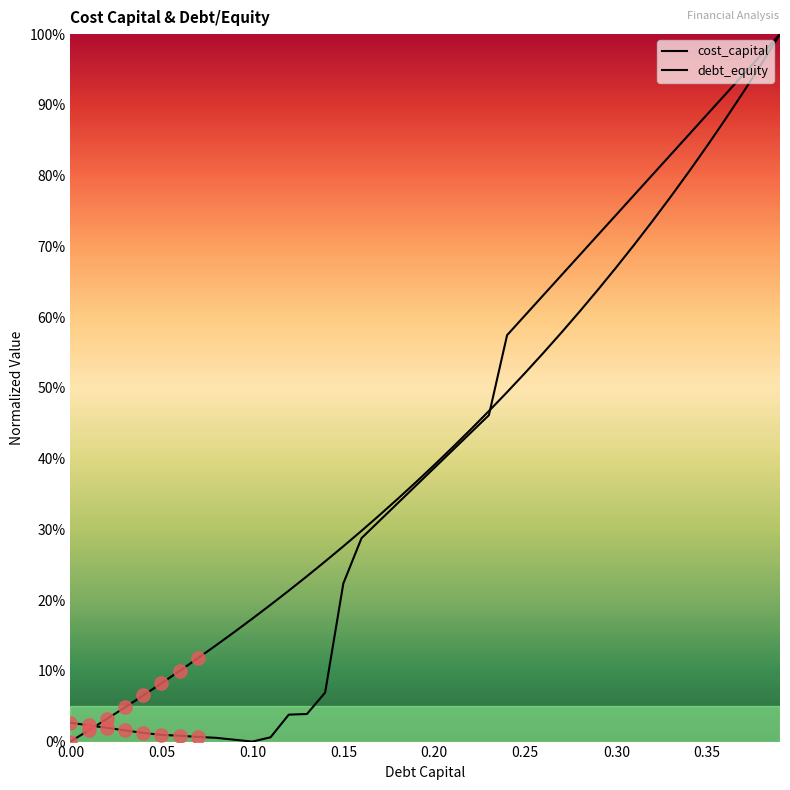

What are all the series names shown in the legend?

cost_capital, debt_equity